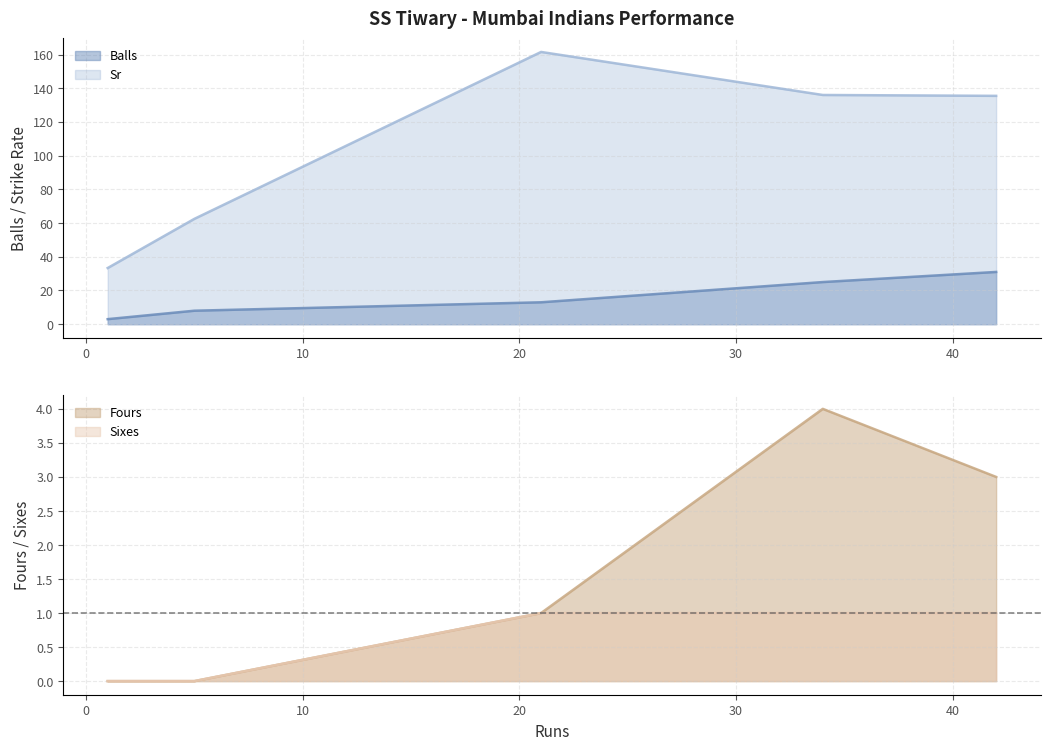

List the labels in order of Balls value, largest first.

42, 34, 21, 5, 1